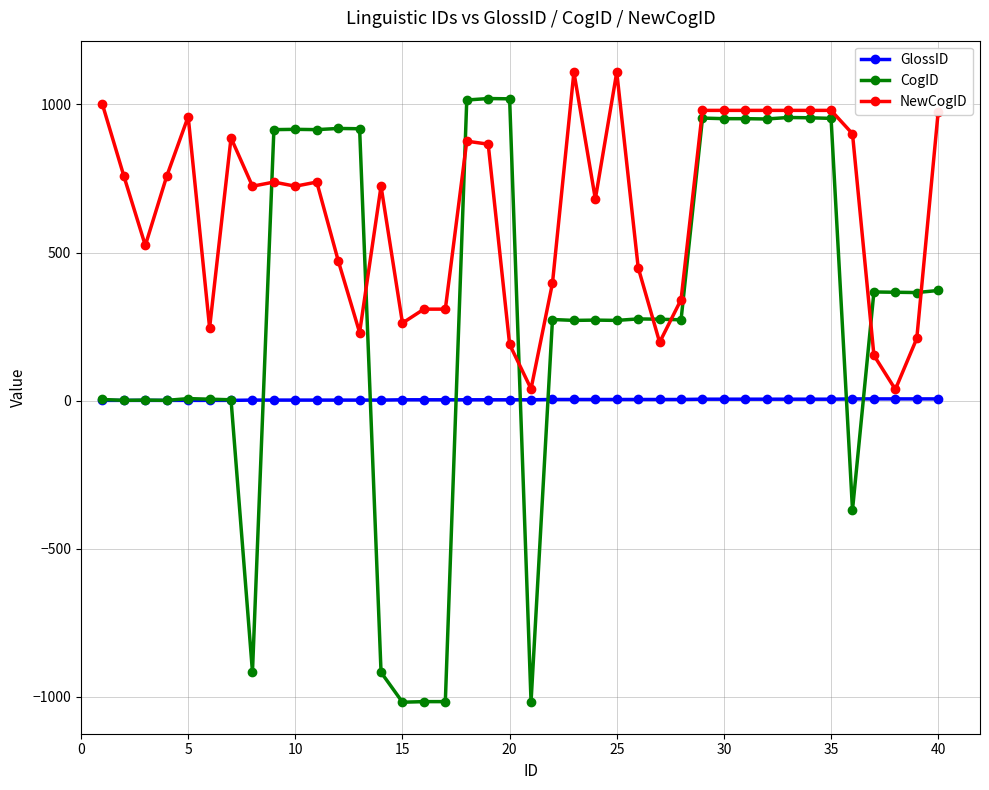

True or false: CogID has more than 1 points higher than both neighbors.

True